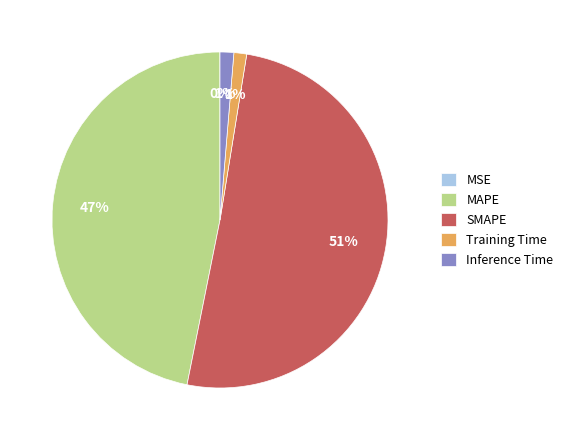

Which slice is the largest?

SMAPE